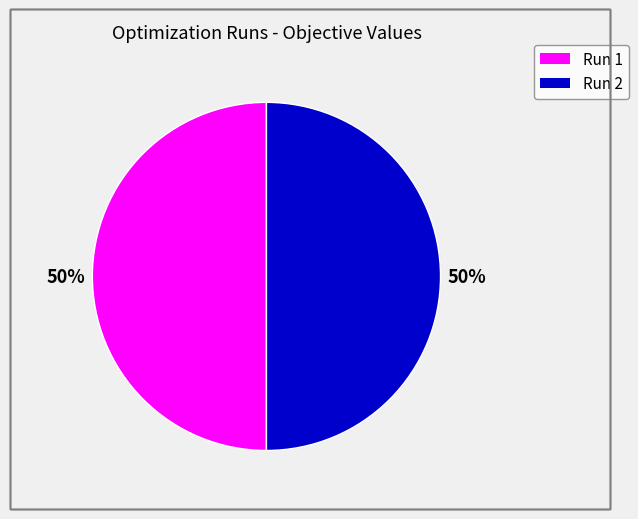

What percentage is the Run 2 slice, to the nearest percent?

50%